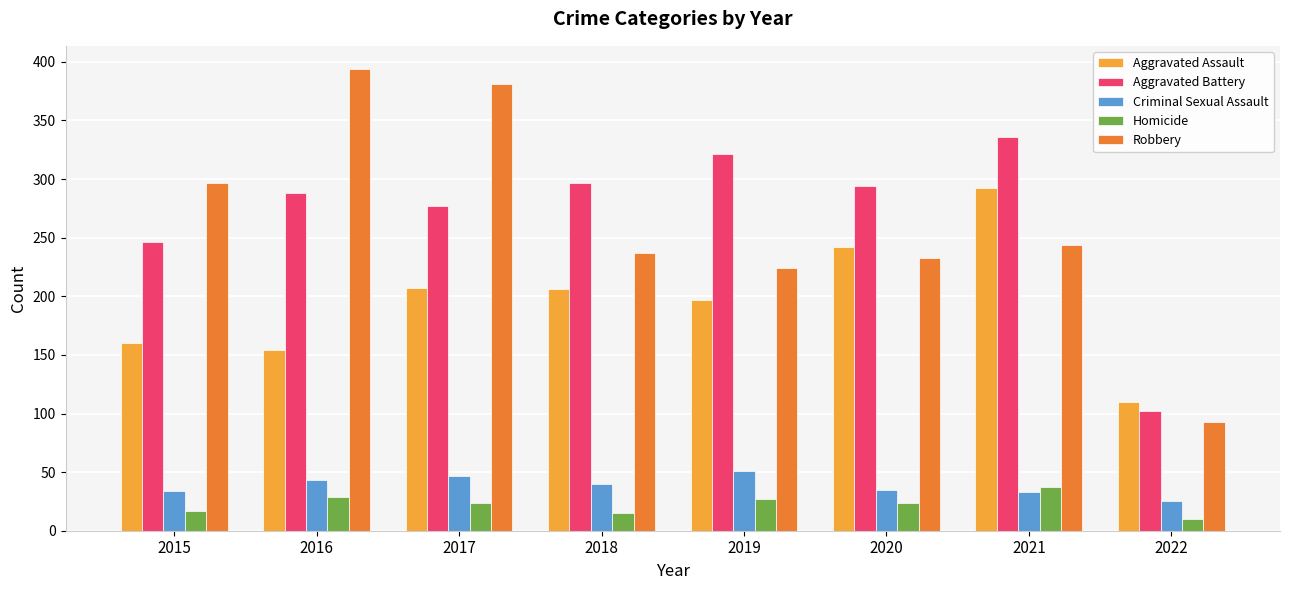

What is the minimum value shown in the chart?

10